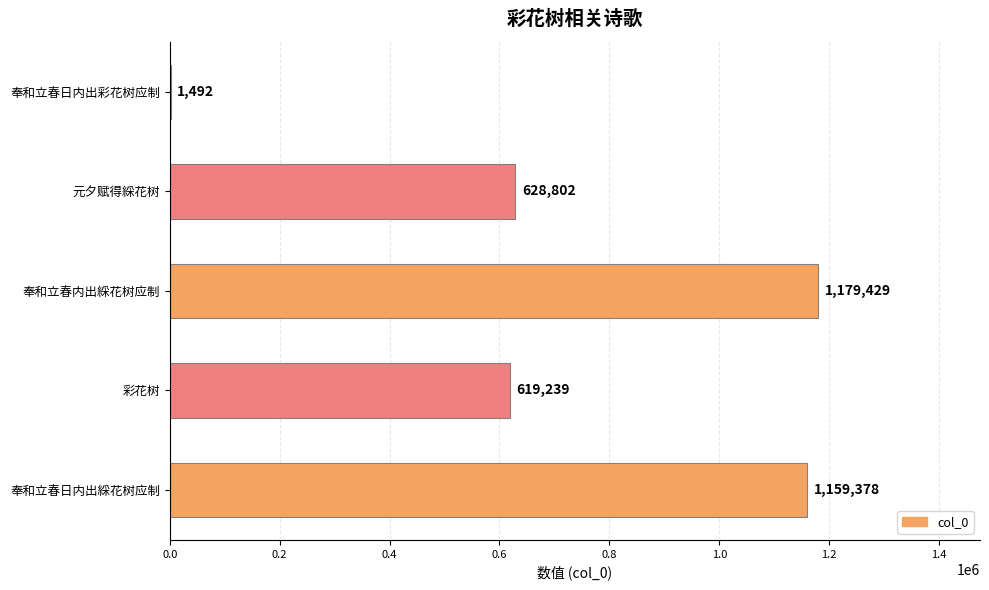

What is the sum of the values at 奉和立春内出綵花树应制 and 元夕赋得綵花树?

1808231